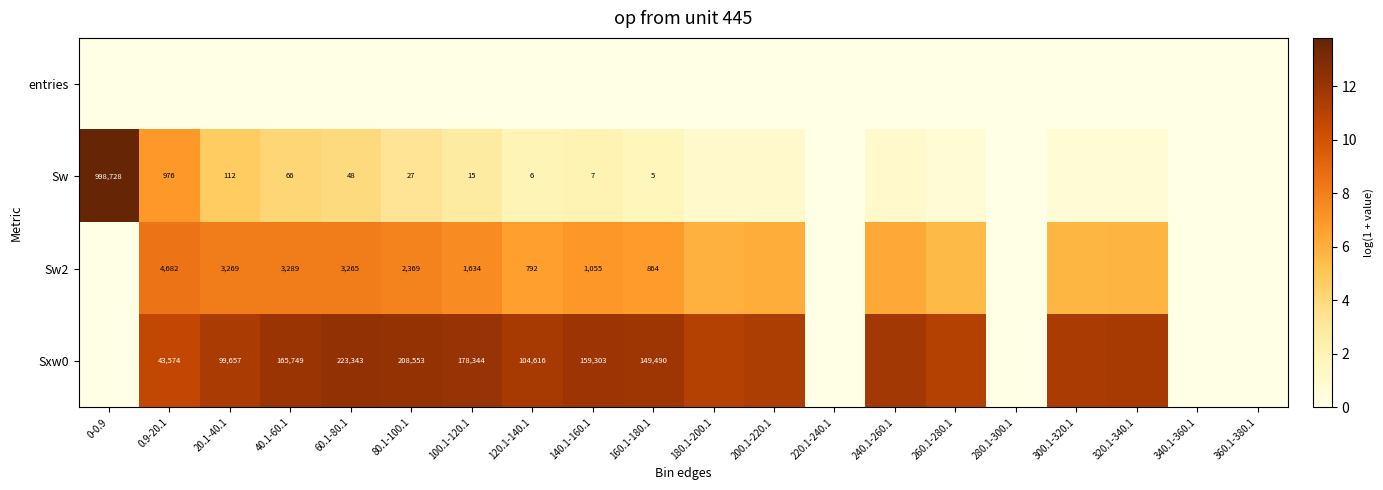

Where does the Sw2 series first go above 6?

0.9-20.1